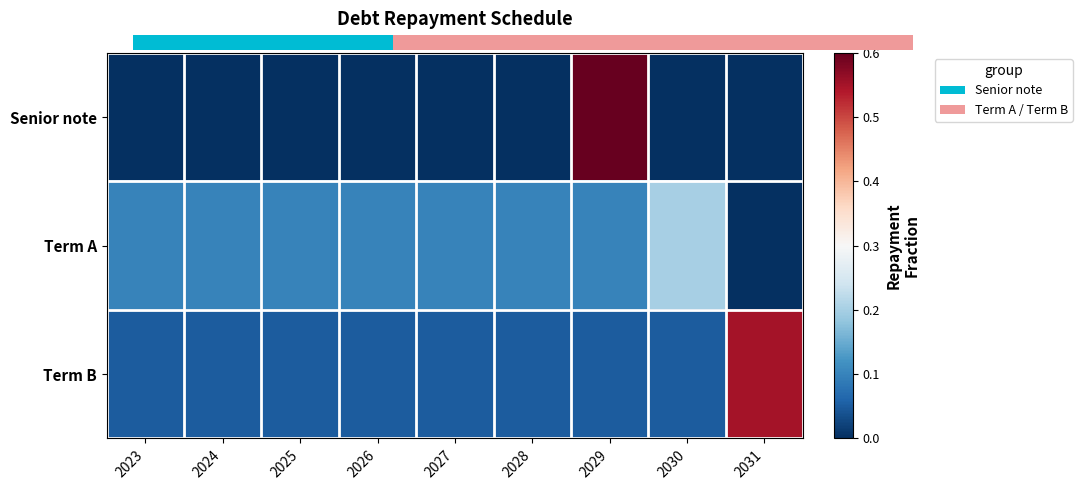

Is it true that Senior note equals 1.0 at 2029?

True